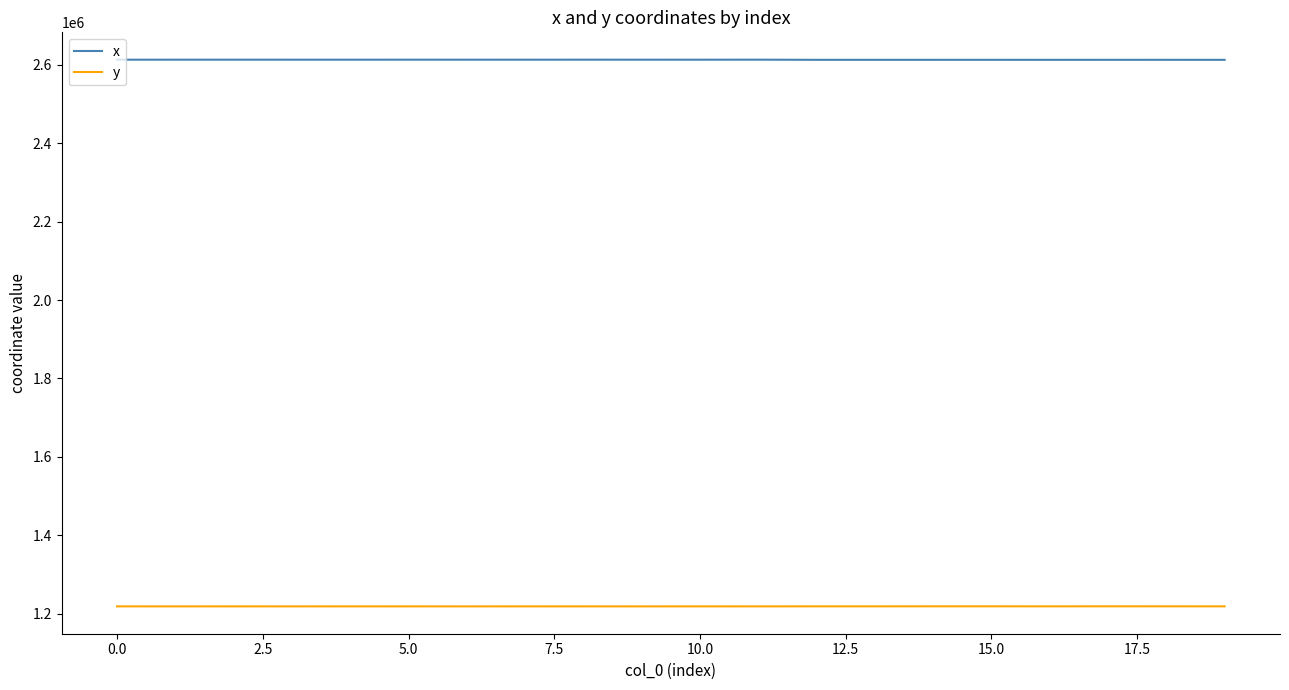

Rank the series by their average value, from lowest to highest.

y, x